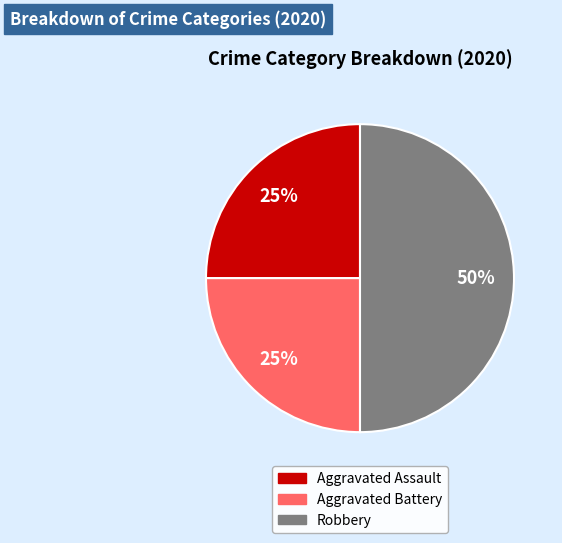

Does Aggravated Battery account for over 50% of the chart?

No